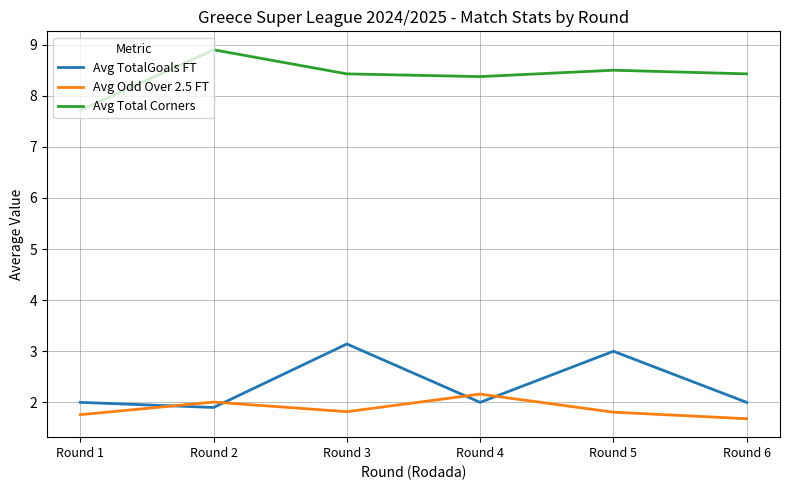

Read the Avg Odd Over 2.5 FT value at Round 4.

2.2